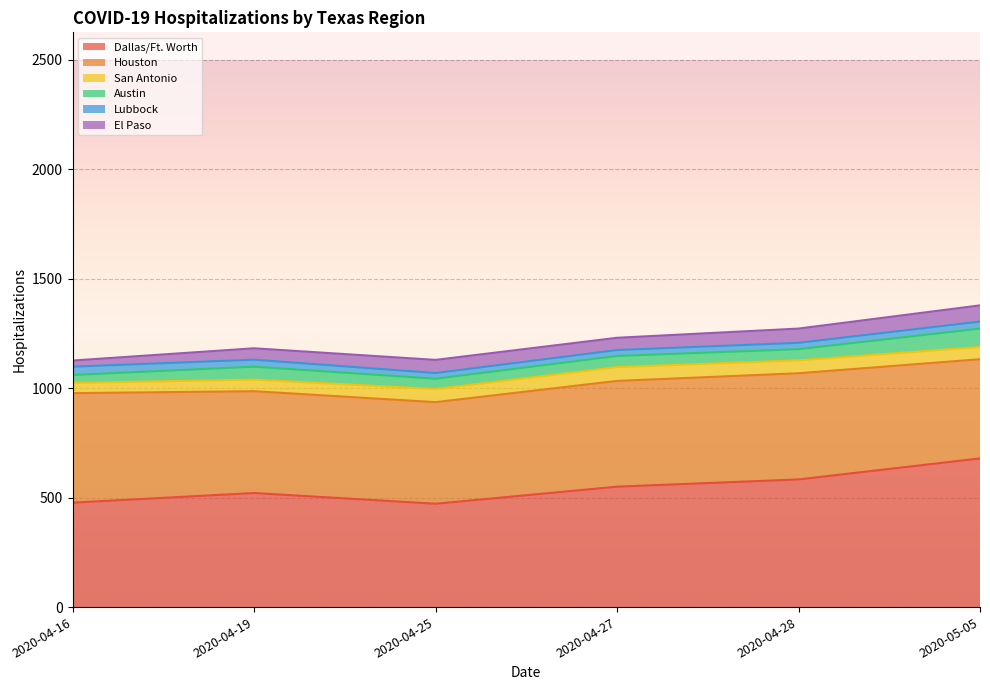

Which category has the lowest value in the Dallas/Ft. Worth series?

2020-04-25